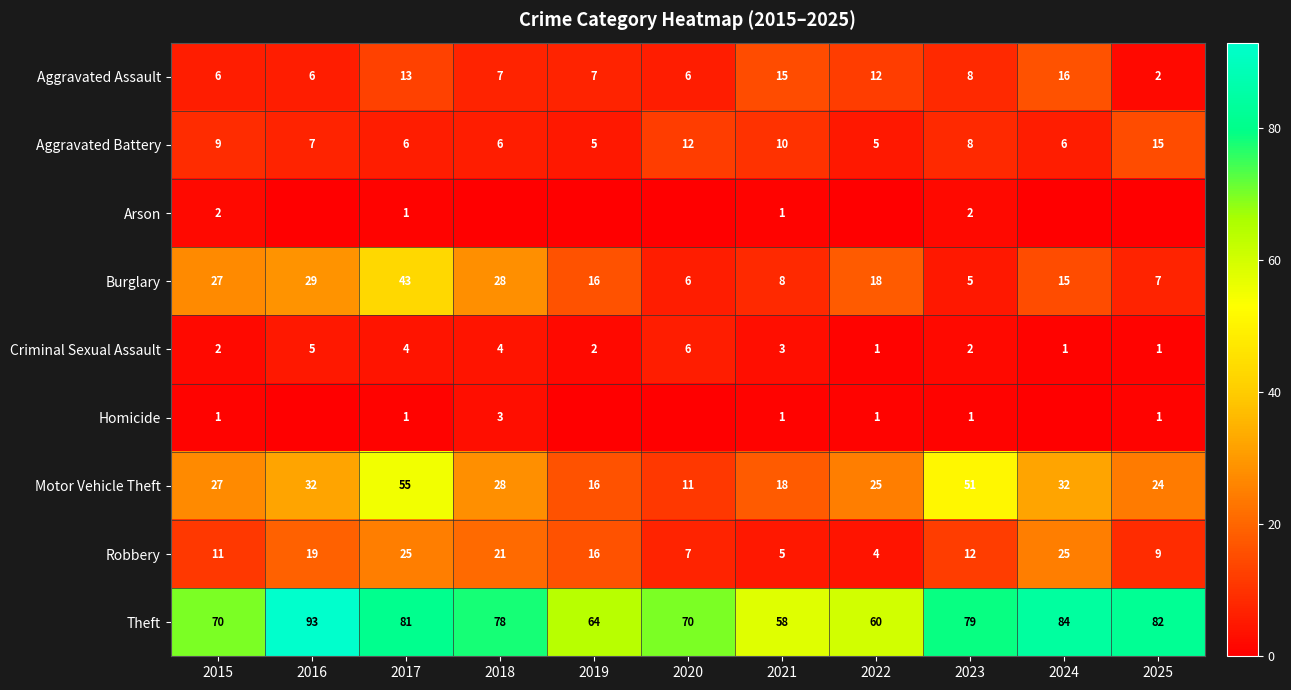

What is the difference between the highest and lowest values at 2017?

80